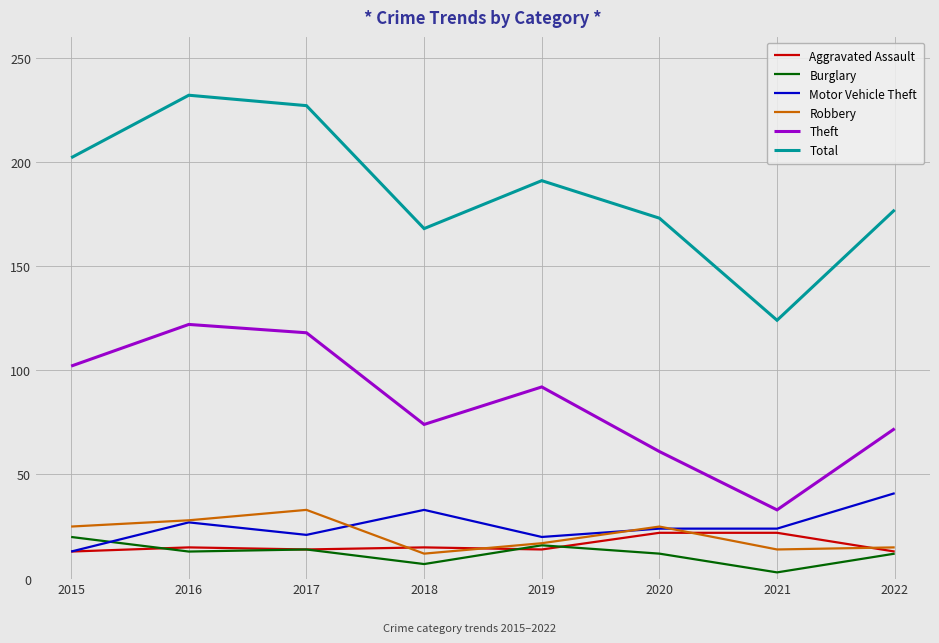

What is the maximum value shown in the chart?

232